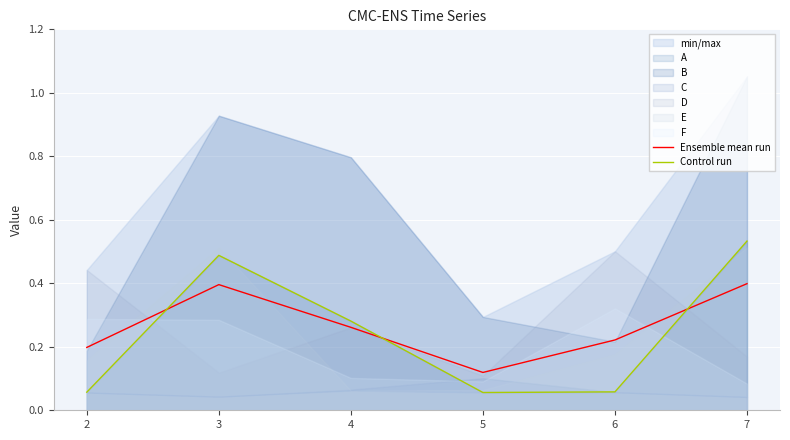

What is the highest value of the Ensemble mean run series?

0.4